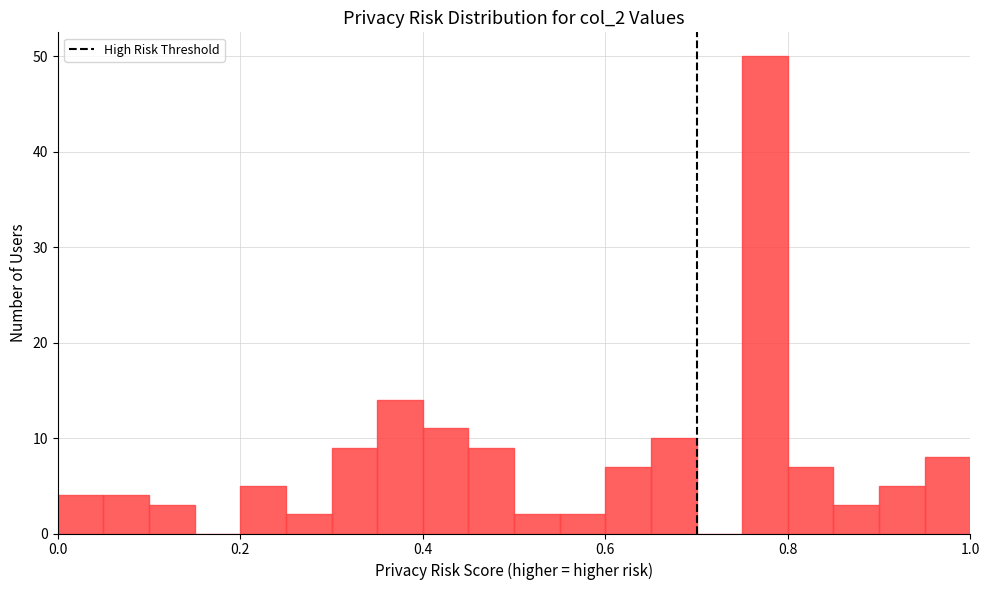

Around what value on the x-axis is the tallest bar? Give the approximate position of its centre, as read against the axis.

0.78